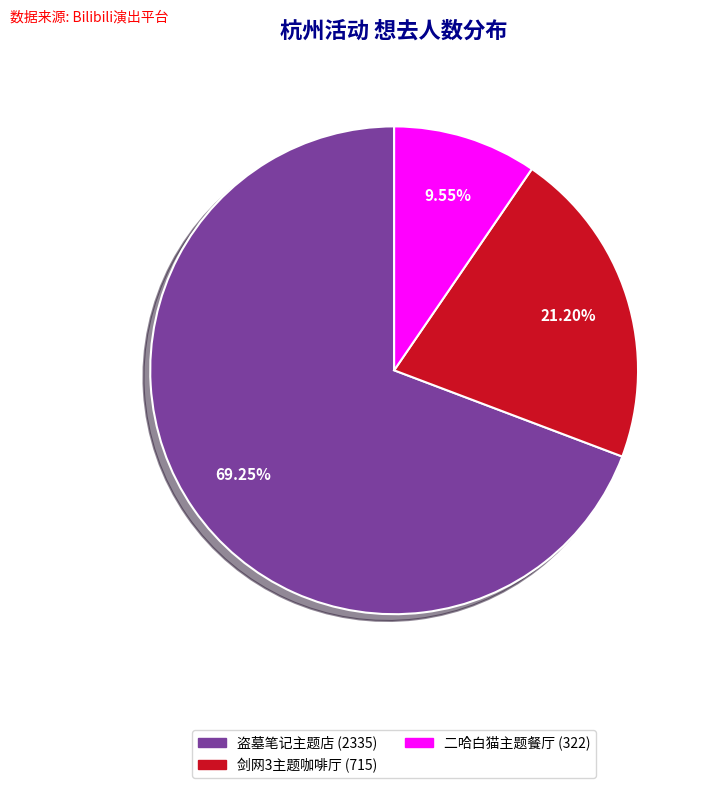

How many slices are in this pie chart?

3